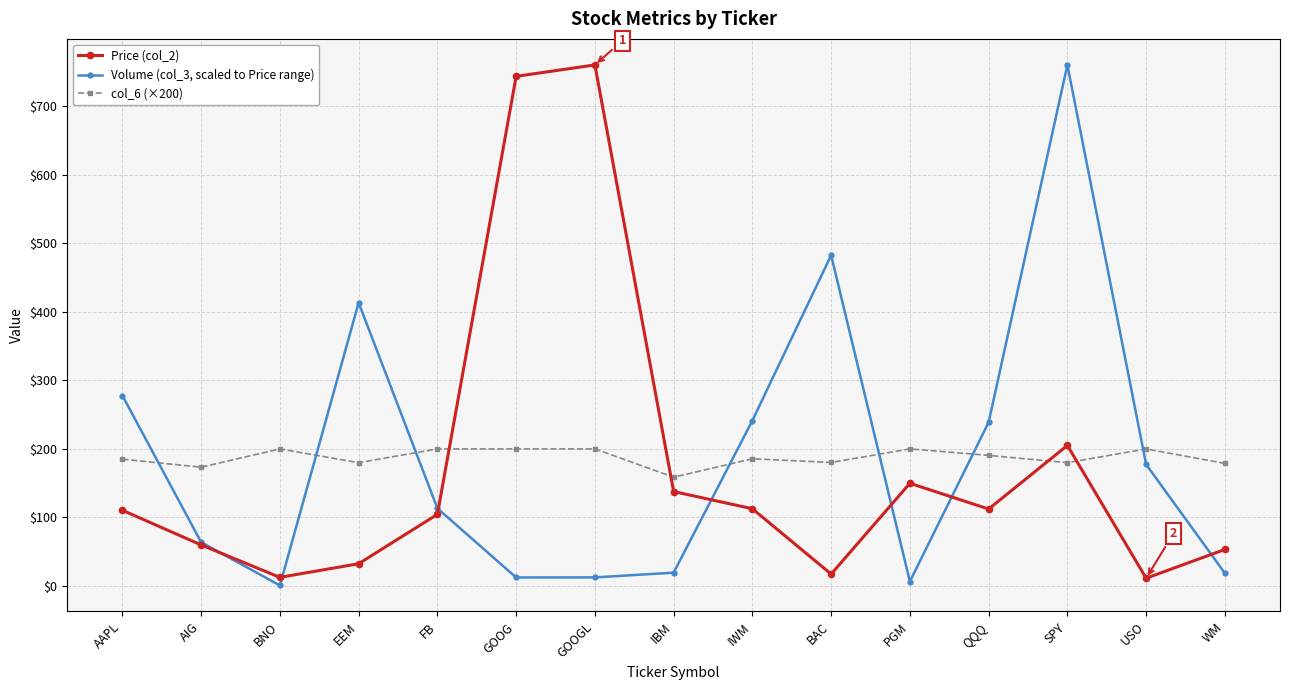

At which category is the sum across all series the highest?

SPY